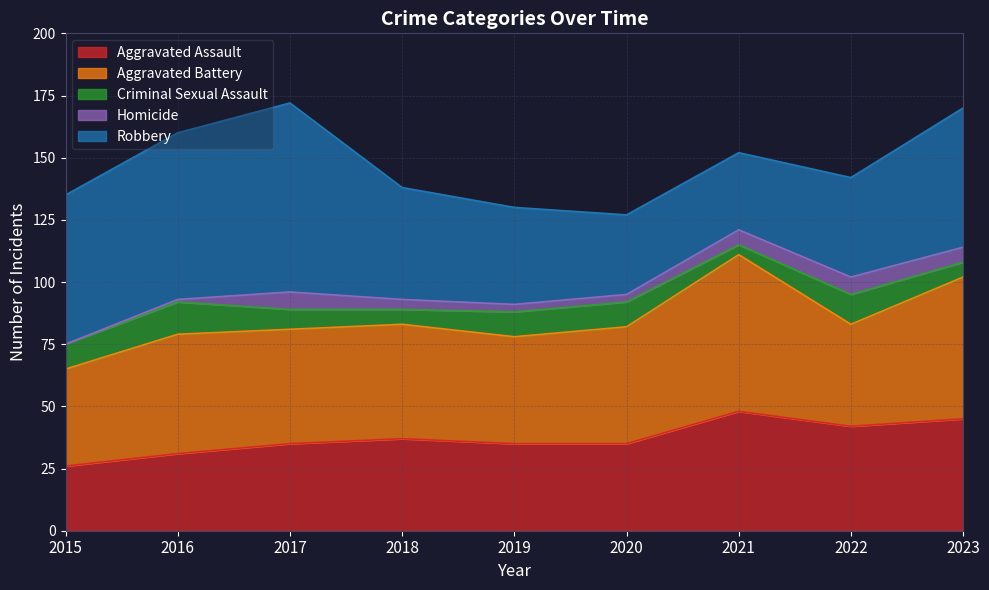

In Aggravated Battery, how many points are higher than both neighbors (excluding endpoints)?

2